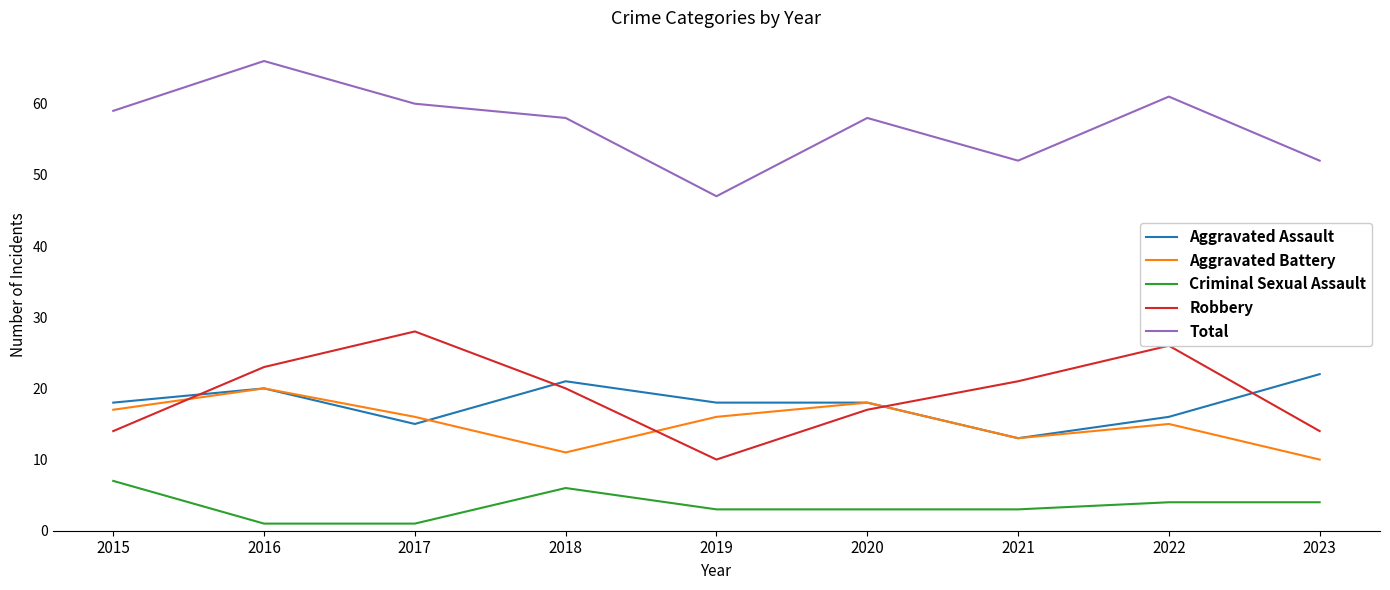

Reading right to left, transcribe all the data shown in this chart.

Aggravated Assault: 2023=22	2022=16	2021=13	2020=18	2019=18	2018=21	2017=15	2016=20	2015=18
Aggravated Battery: 2023=10	2022=15	2021=13	2020=18	2019=16	2018=11	2017=16	2016=20	2015=17
Criminal Sexual Assault: 2023=4	2022=4	2021=3	2020=3	2019=3	2018=6	2017=1	2016=1	2015=7
Robbery: 2023=14	2022=26	2021=21	2020=17	2019=10	2018=20	2017=28	2016=23	2015=14
Total: 2023=52	2022=61	2021=52	2020=58	2019=47	2018=58	2017=60	2016=66	2015=59